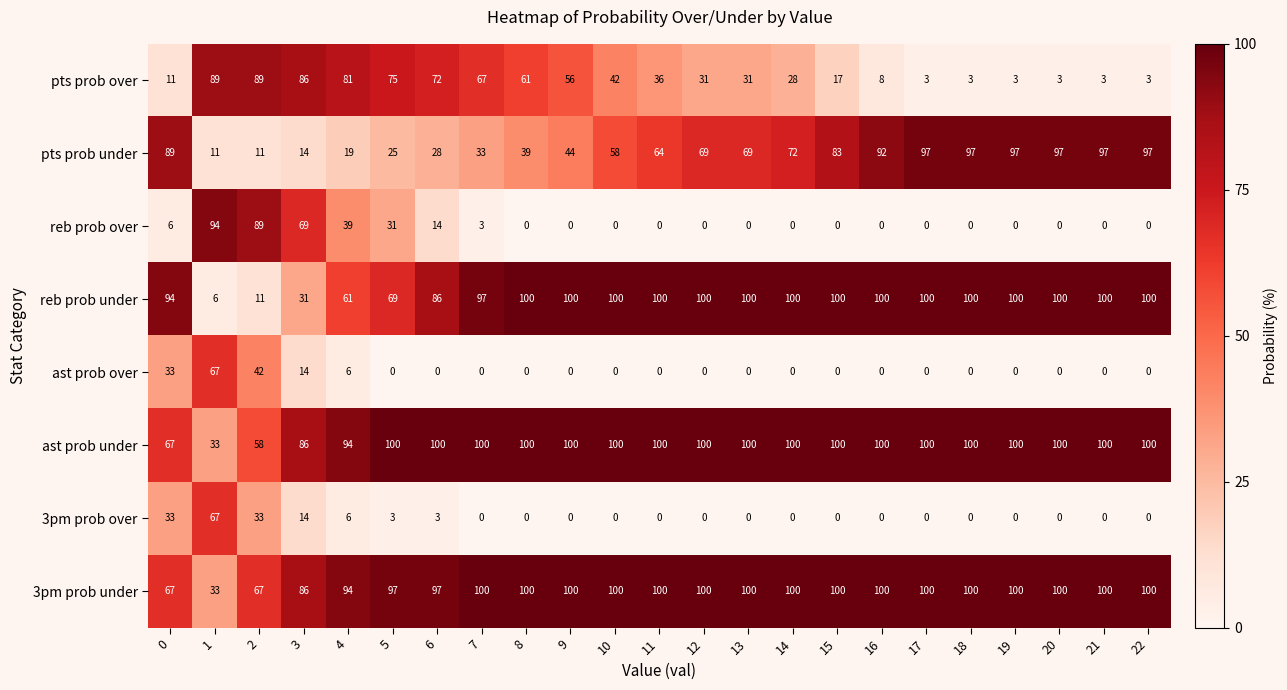

Read the 3pm prob over value at 5, to the nearest 5.

5